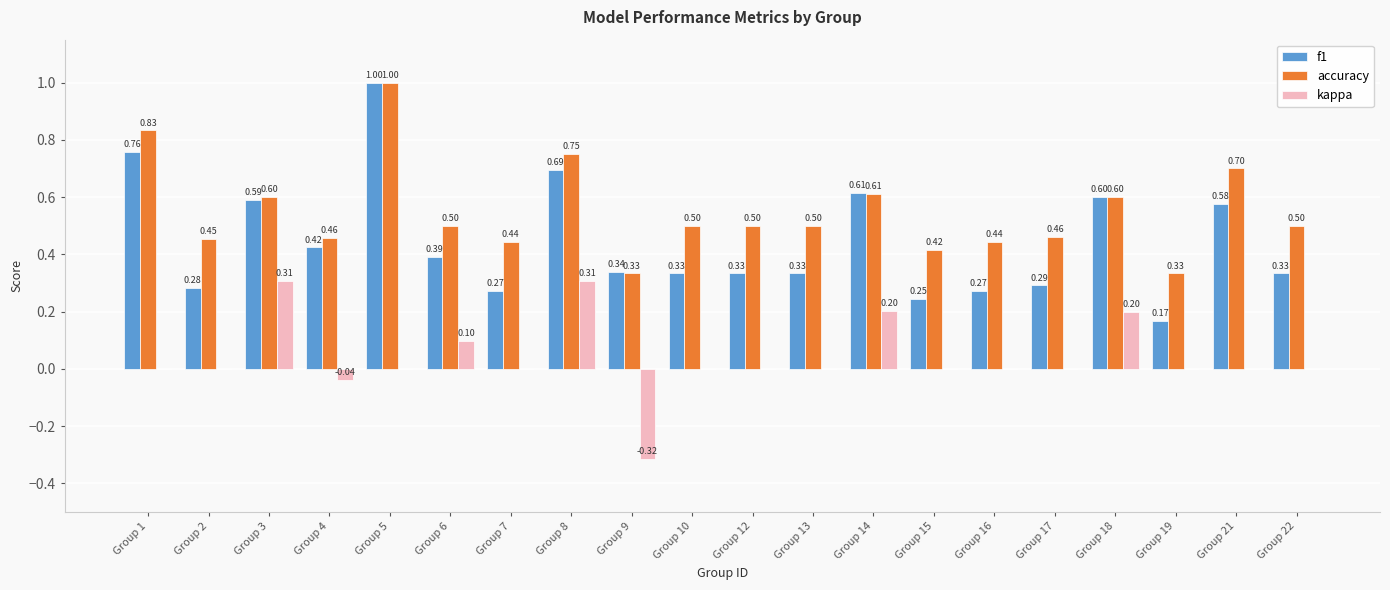

What is the sum of all accuracy values?

10.9